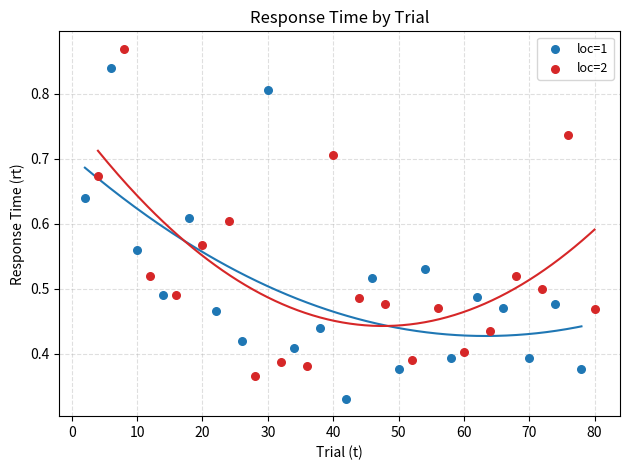

Which series reaches the maximum Y coordinate?

loc=2